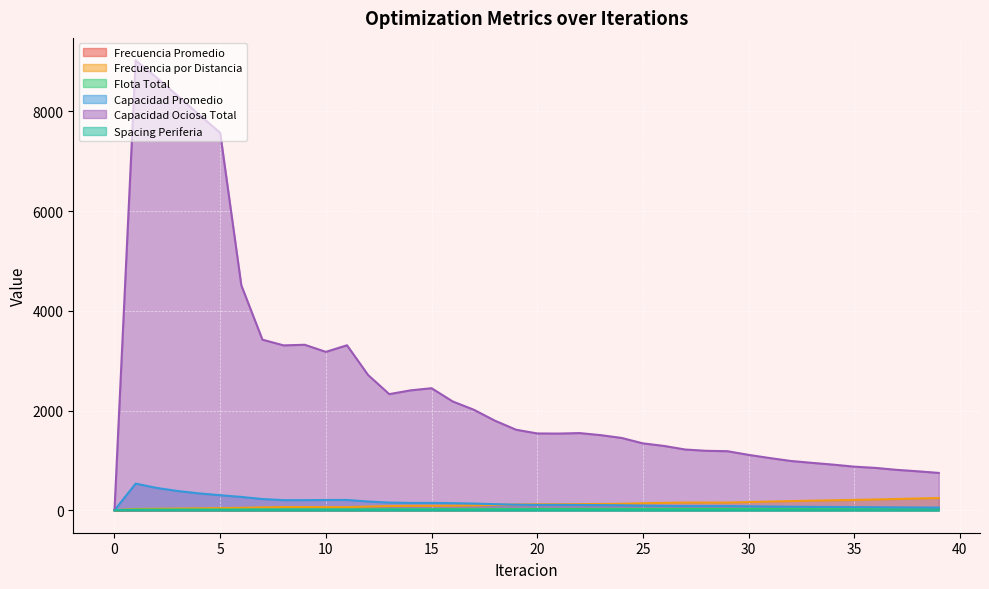

What is the difference between the maximum and second lowest values in the Frecuencia por Distancia series?

220.3